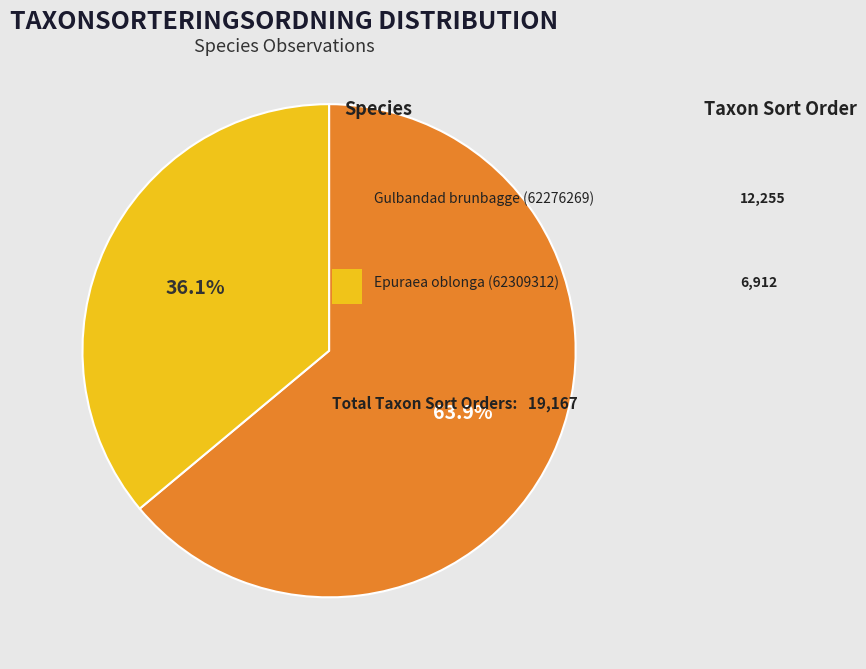

Does any single category account for the majority?

Yes